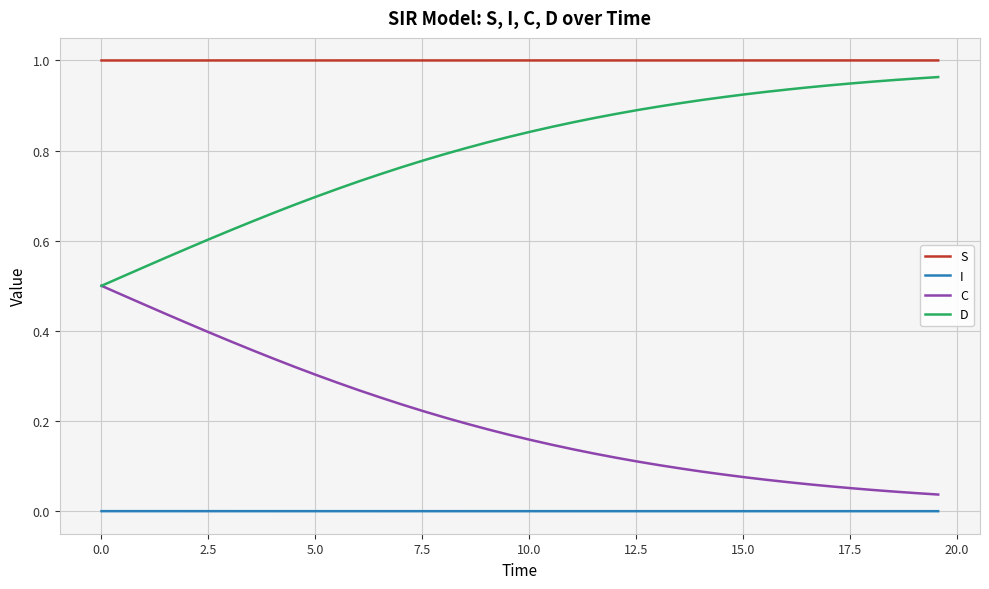

True or false: S and I intersect in this chart.

False